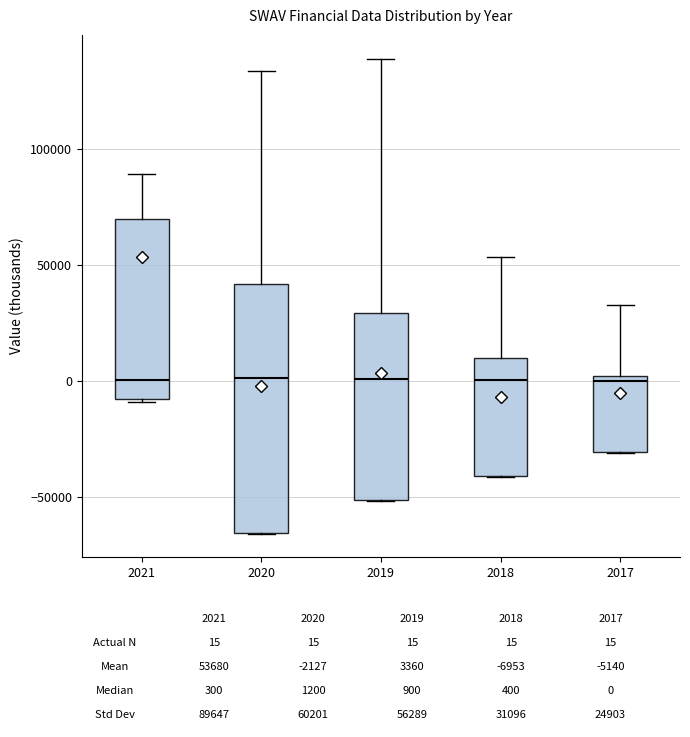

Where is the upper edge of the box at x = 2019 on the y-axis? The values are not printed on the chart, so give them approximately, as read against the axis.

30000